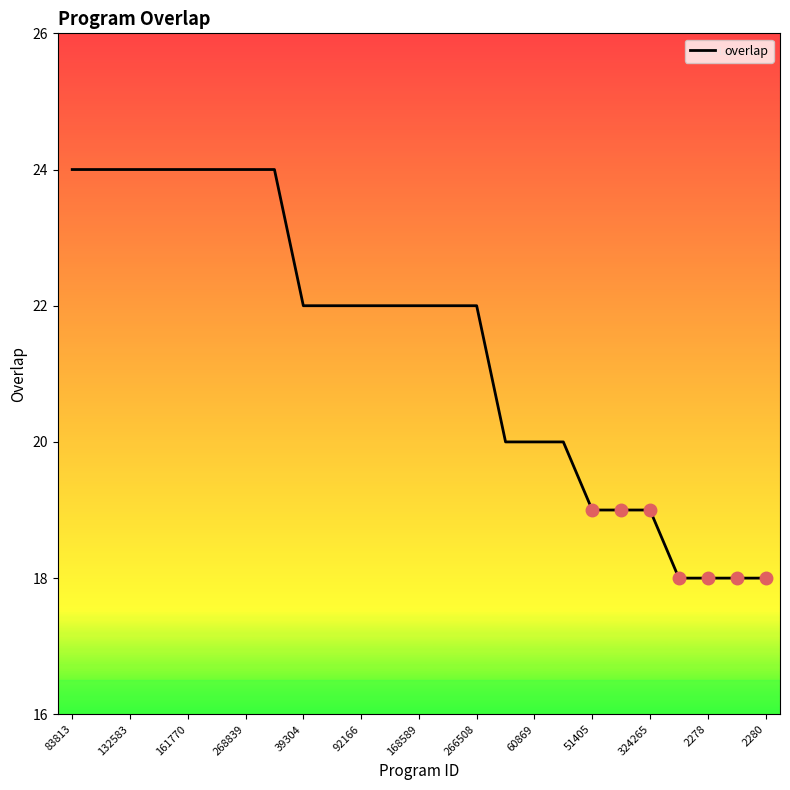

What is the smallest value displayed?

18